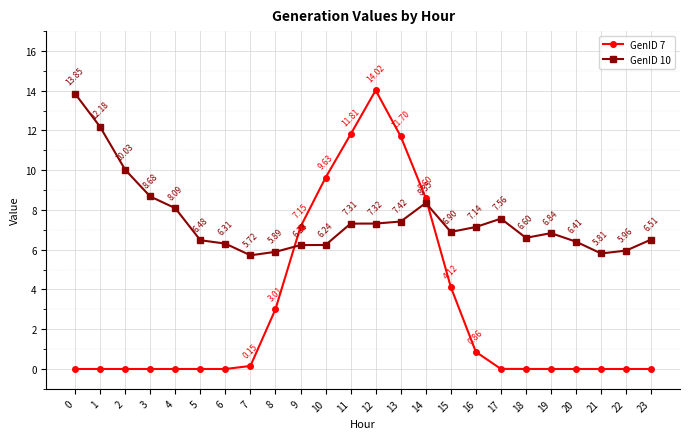

Between 21 and 23, which series saw the biggest shift?

GenID 10